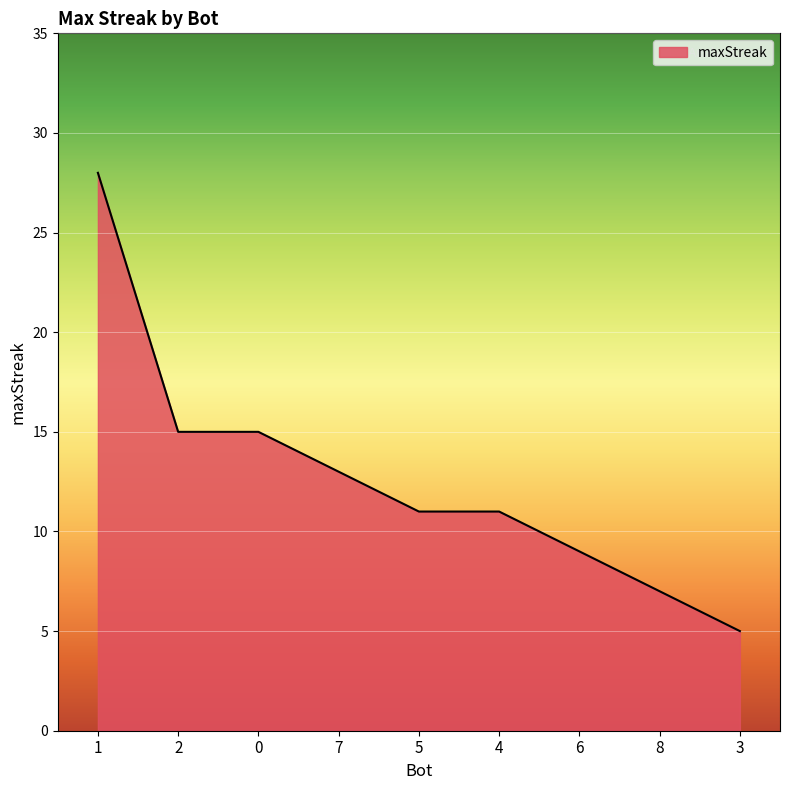

Between 8 and 4, which is larger?

4